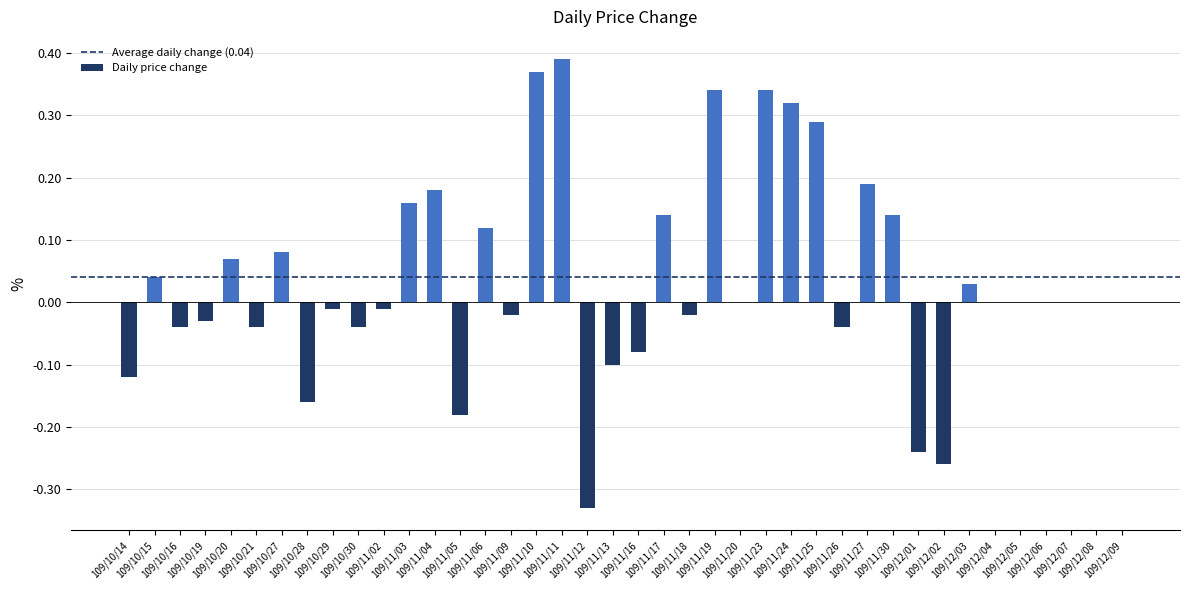

Are the bars horizontal?

No